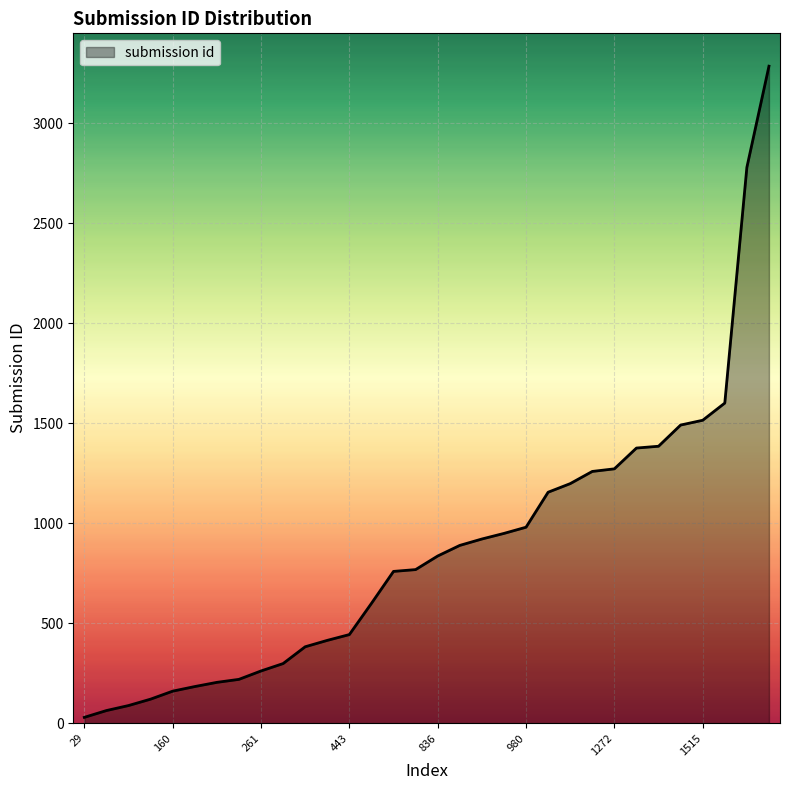

Count the number of data series in this chart.

1